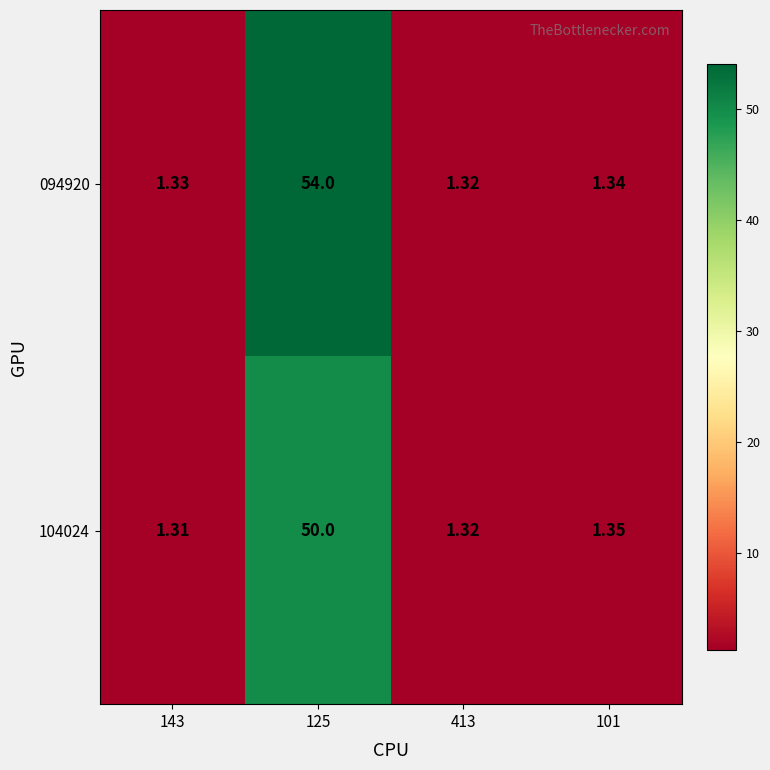

Rank the series at 143 from lowest to highest value.

104024, 094920